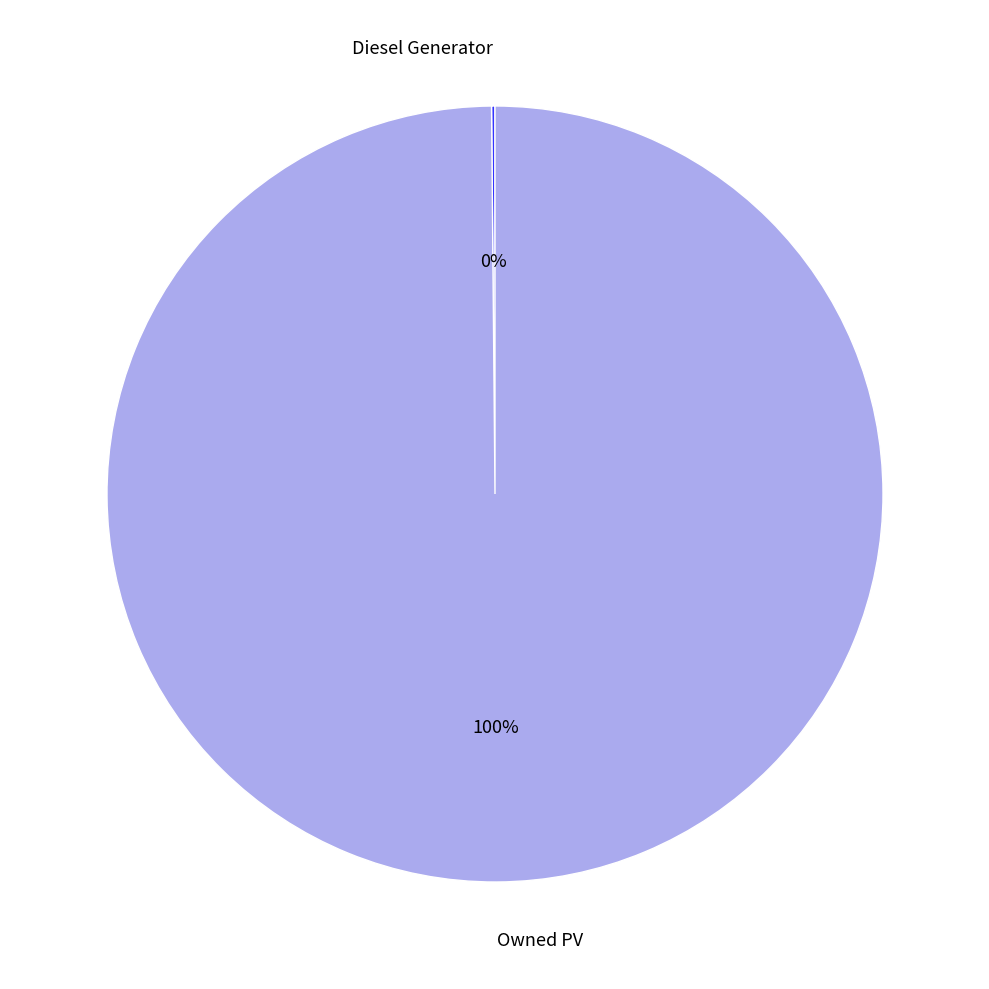

Which category accounts for the majority?

Owned PV